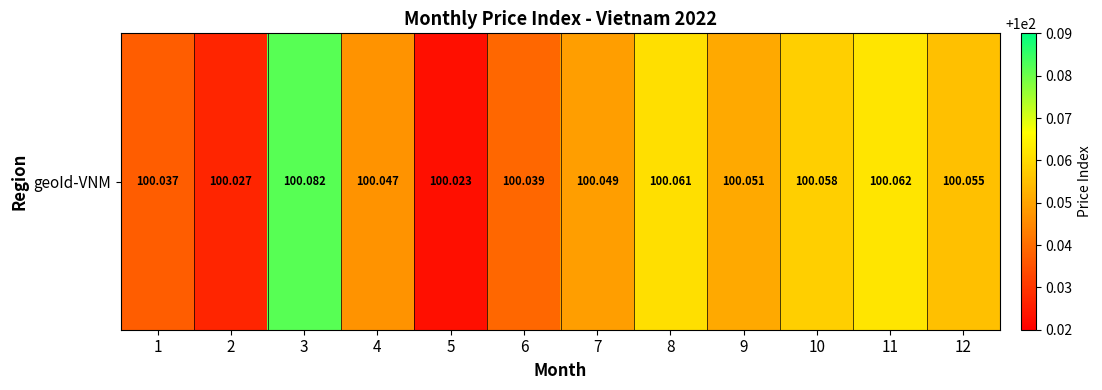

Rank the categories by value from lowest to highest.

5, 2, 1, 6, 4, 7, 9, 12, 10, 8, 11, 3